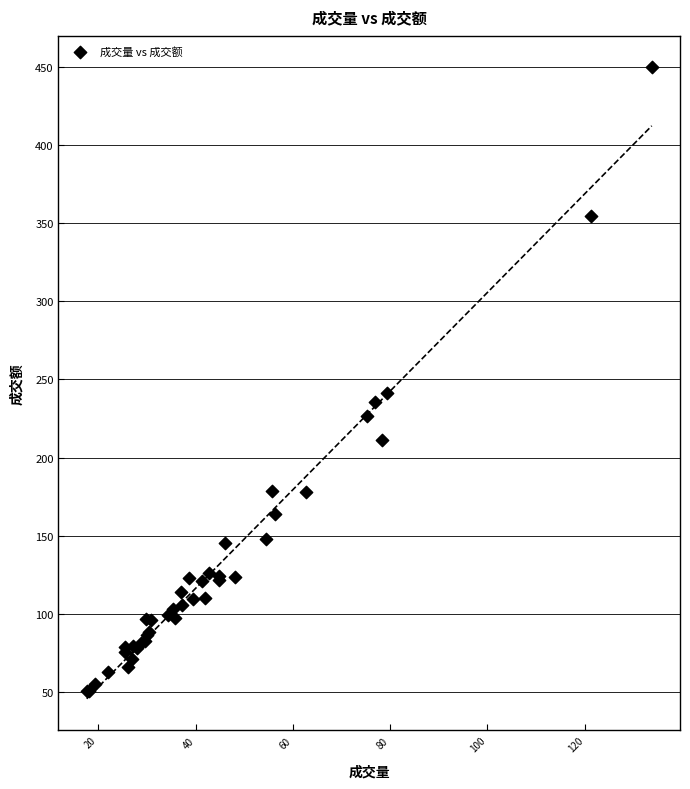

What Y value in the scatter plot is closest to 250?

241.2